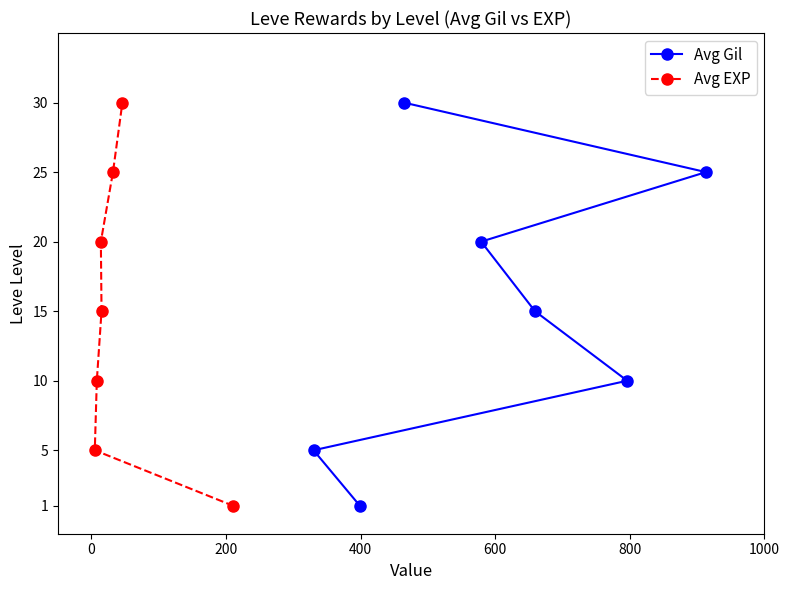

What is the difference between the maximum and minimum values in the Avg Gil series?

29